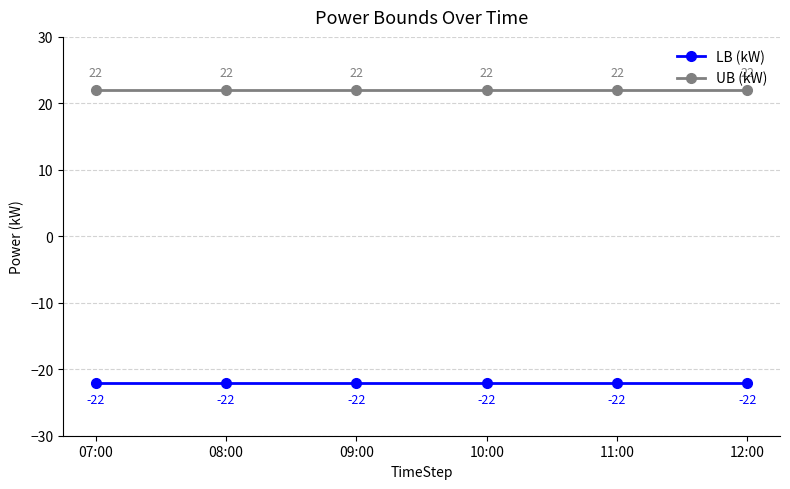

What is the value of the UB (kW) point at the 6th from the left?

22